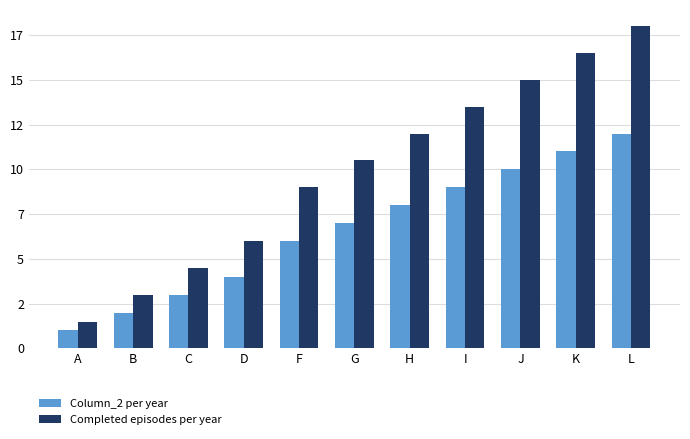

What is the value of the Column_2 per year bar at the 7th from the left?

8.0